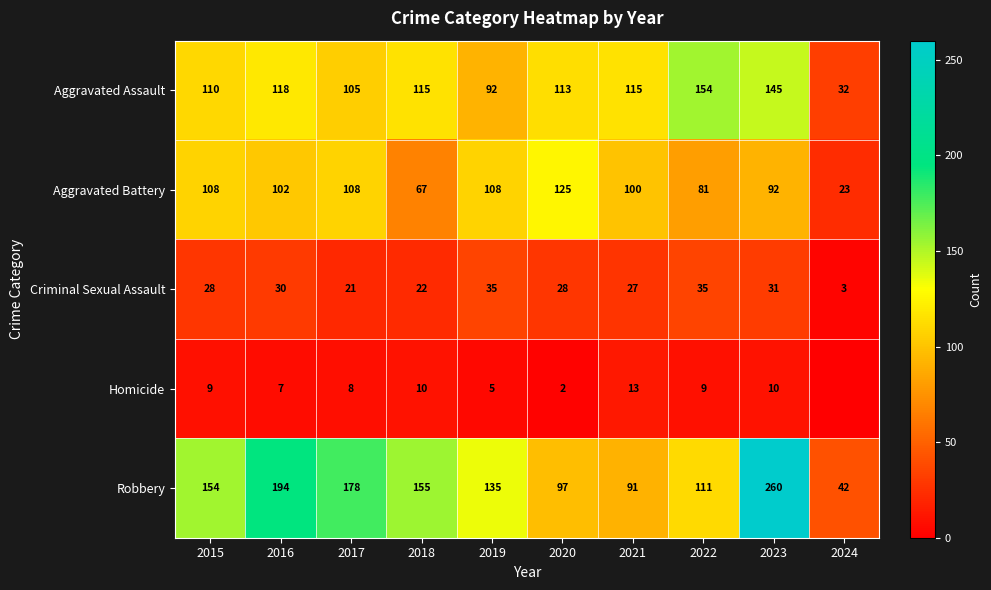

What is the average value of the Robbery series?

142